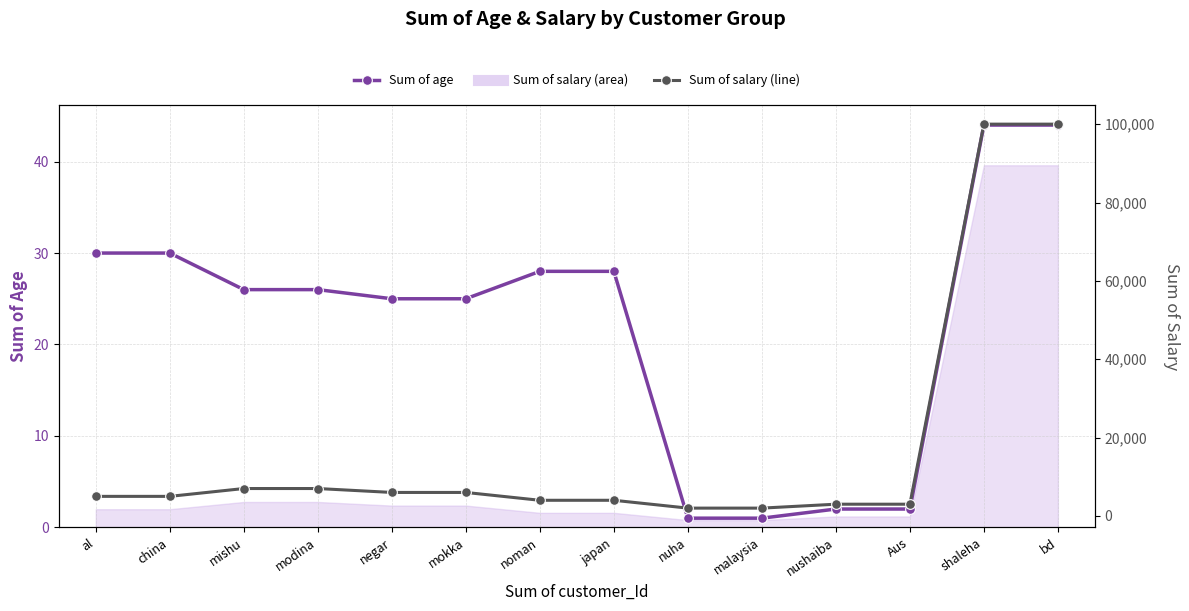

Which category has the highest value in the Sum of age series?

shaleha